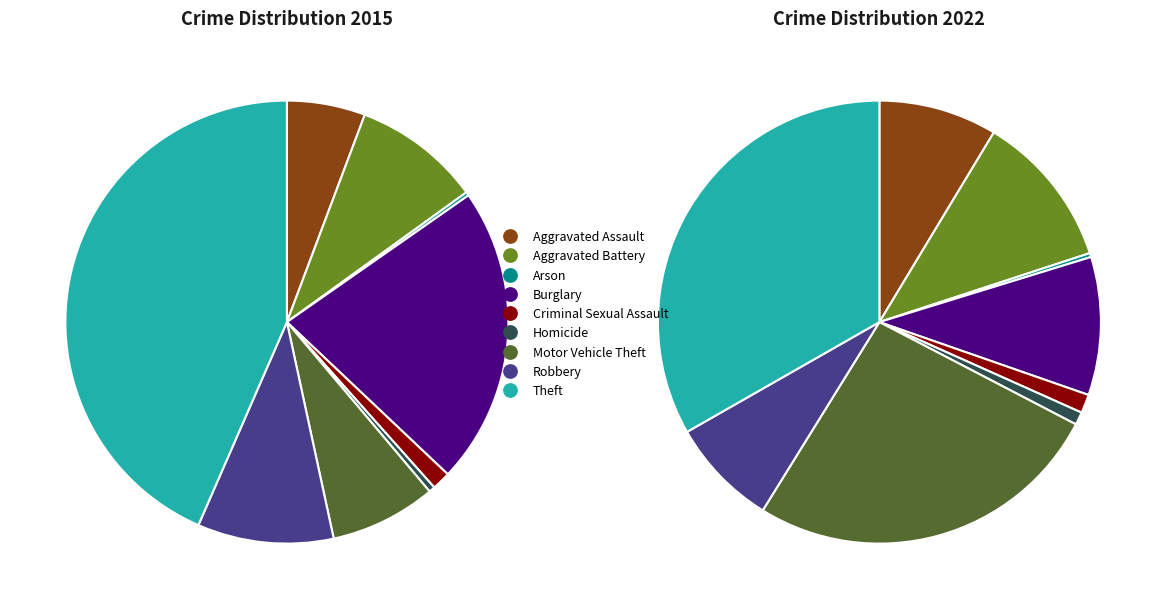

The Homicide slice represents 0% of the pie. True or false?

True